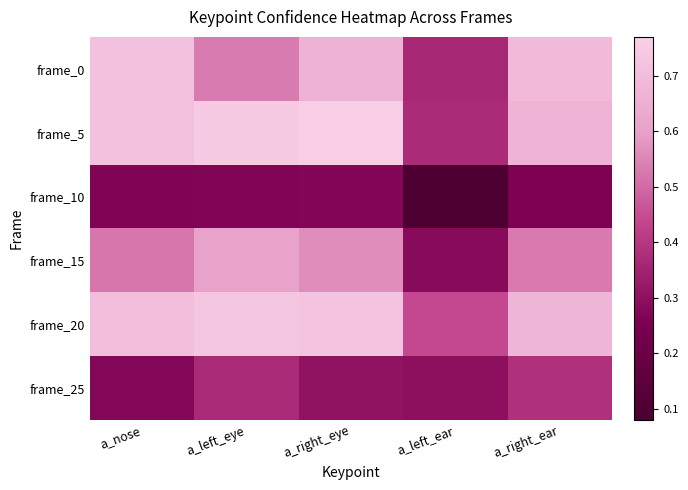

What is the difference between the highest and lowest values at a_left_ear?

0.4